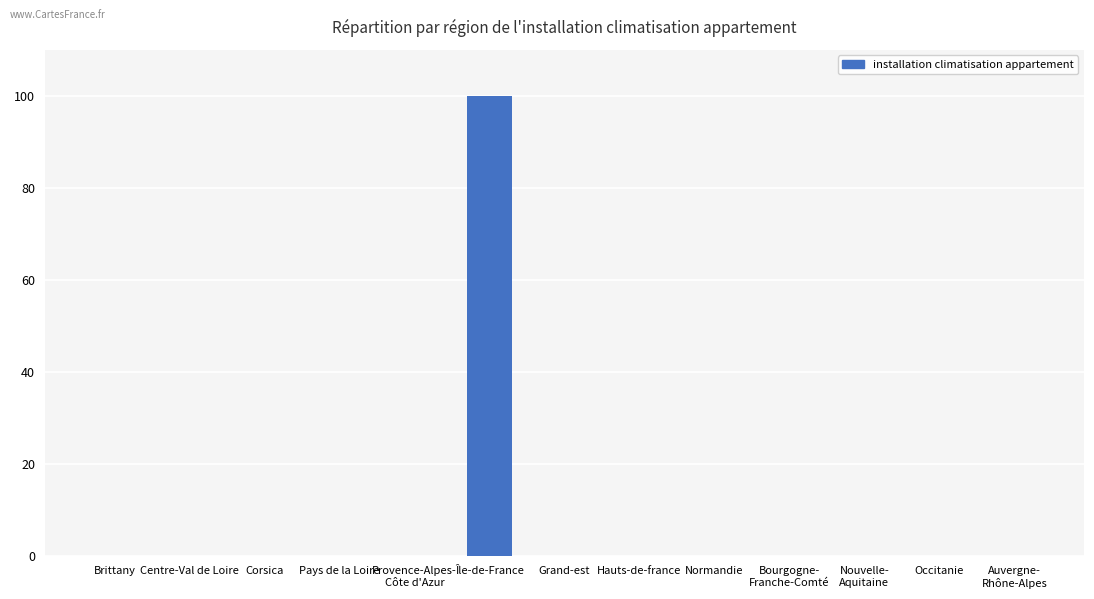

Does the chart contain stacked bars?

No